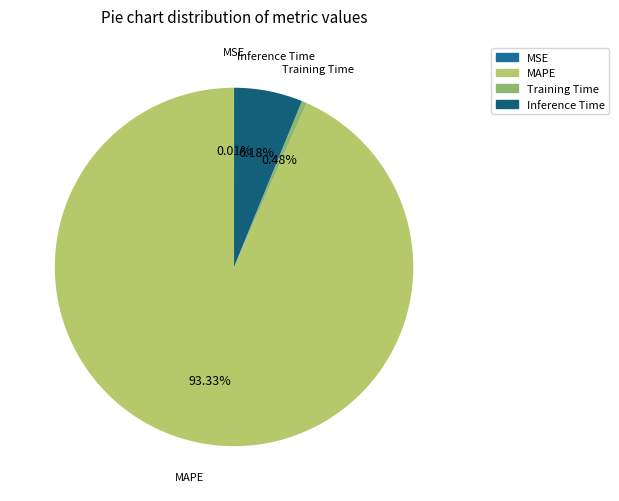

Which slice represents more than half of the pie?

MAPE